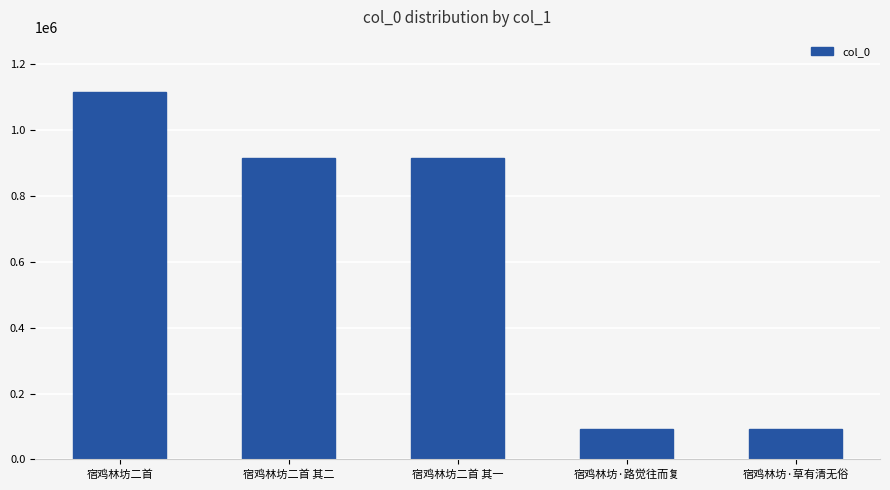

How many values are below 914761?

2